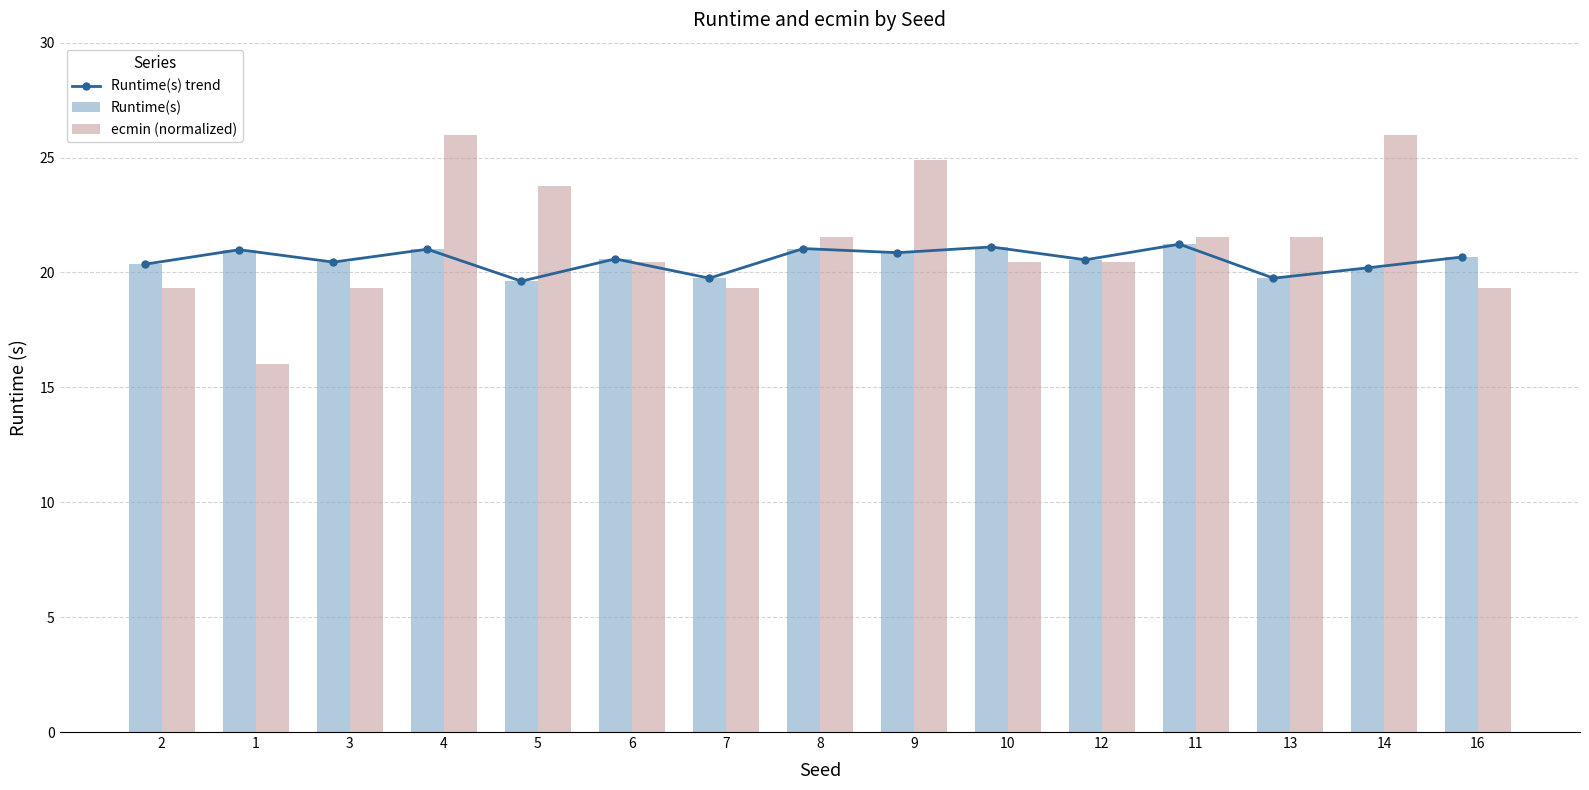

What position from the right is 11?

4